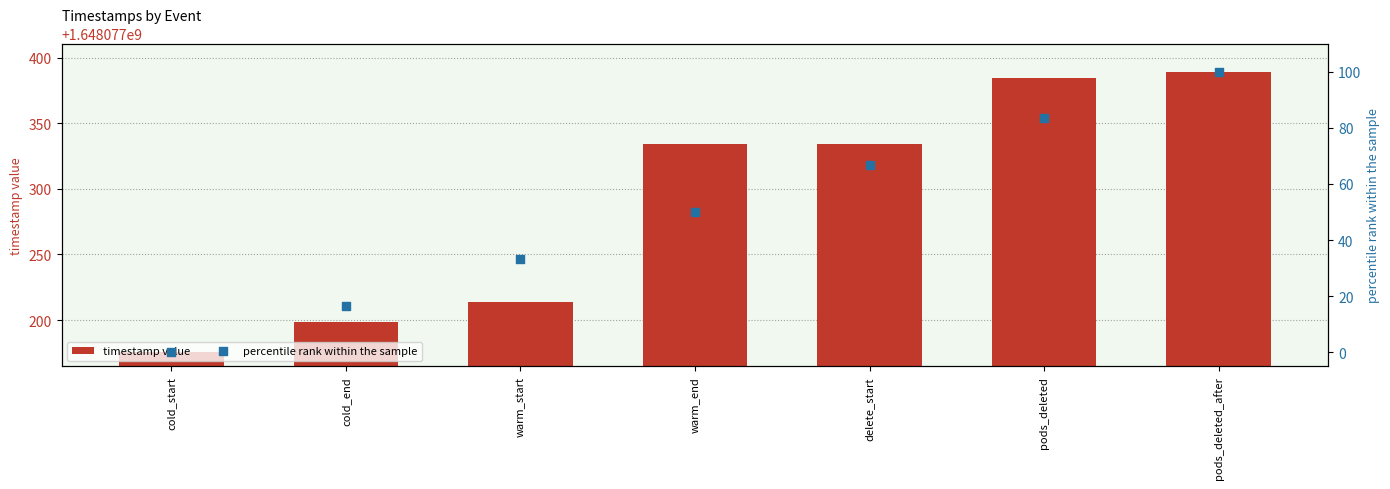

What is the total value across all series at warm_start?

1648077247.0